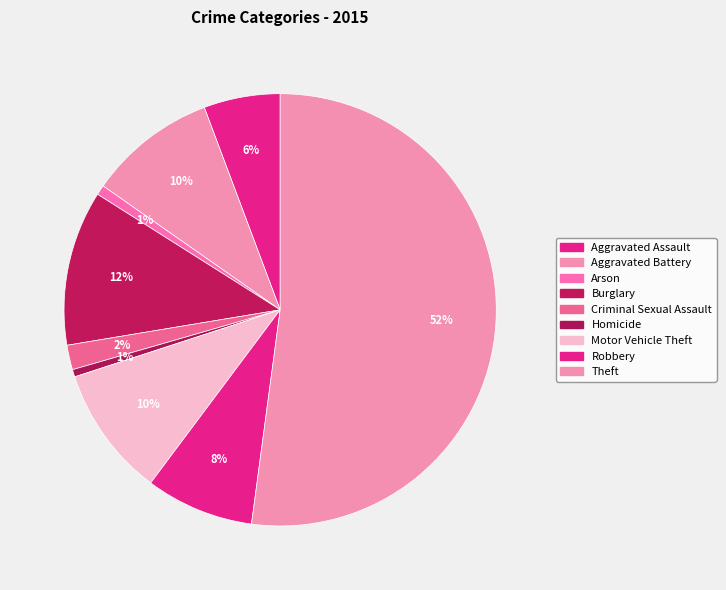

How many slices are in this pie chart?

9